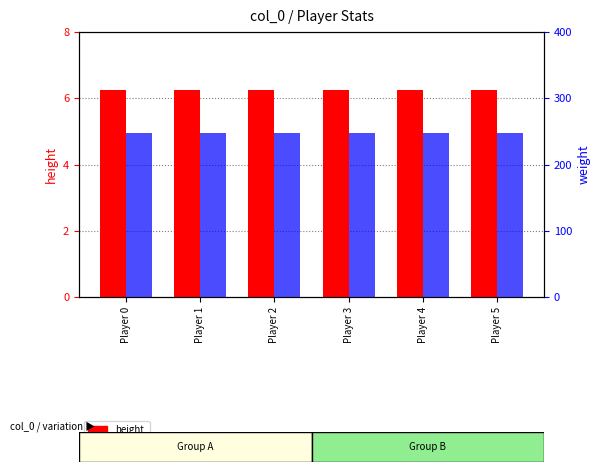

The value of height at Player 1 is 2.5. True or false?

False